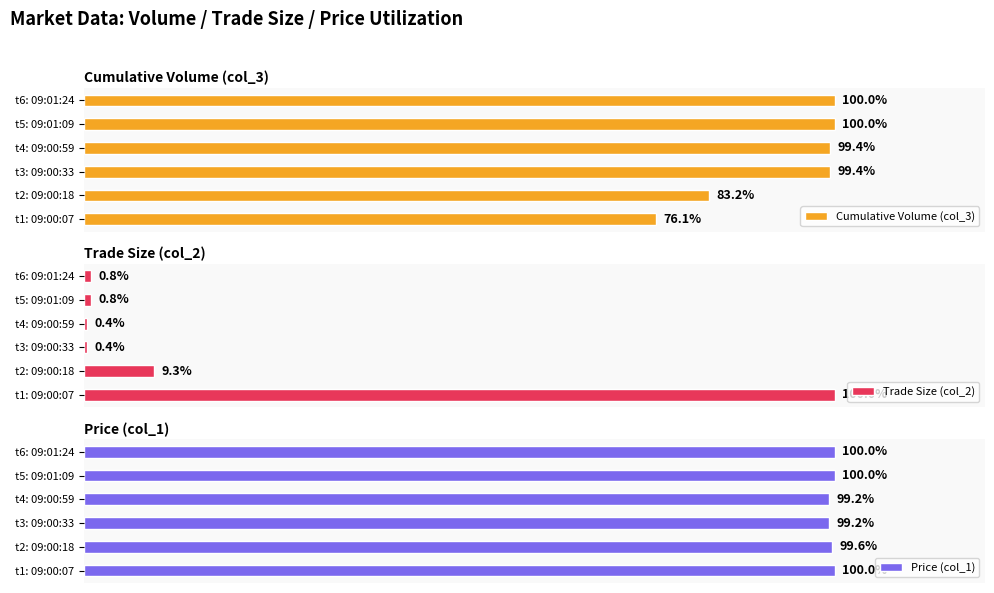

List the series in order of their peak value, lowest first.

Cumulative Volume (col_3), Trade Size (col_2), Price (col_1)